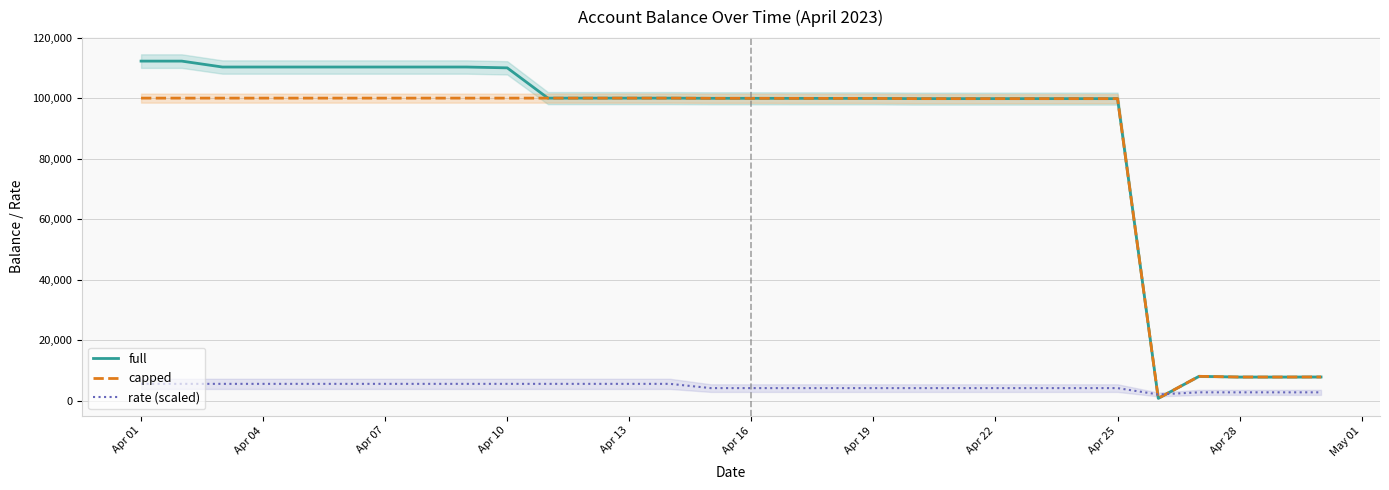

At which category is the sum across all series the highest?

Apr 01